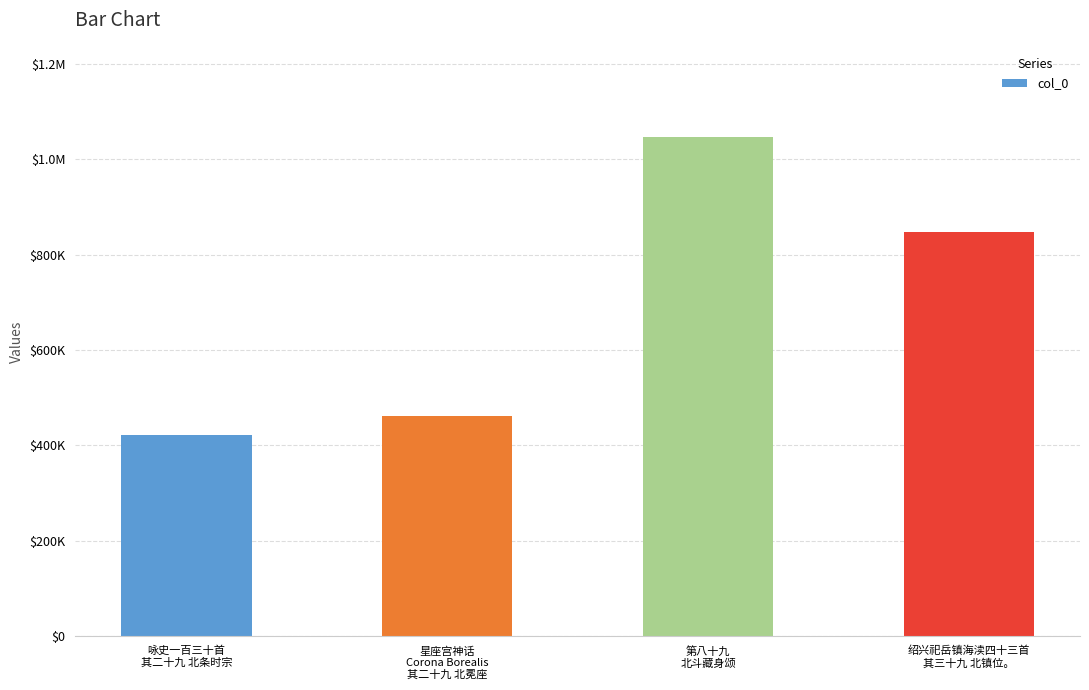

At which category does the chart reach its minimum across all series?

咏史一百三十首
其二十九 北条时宗